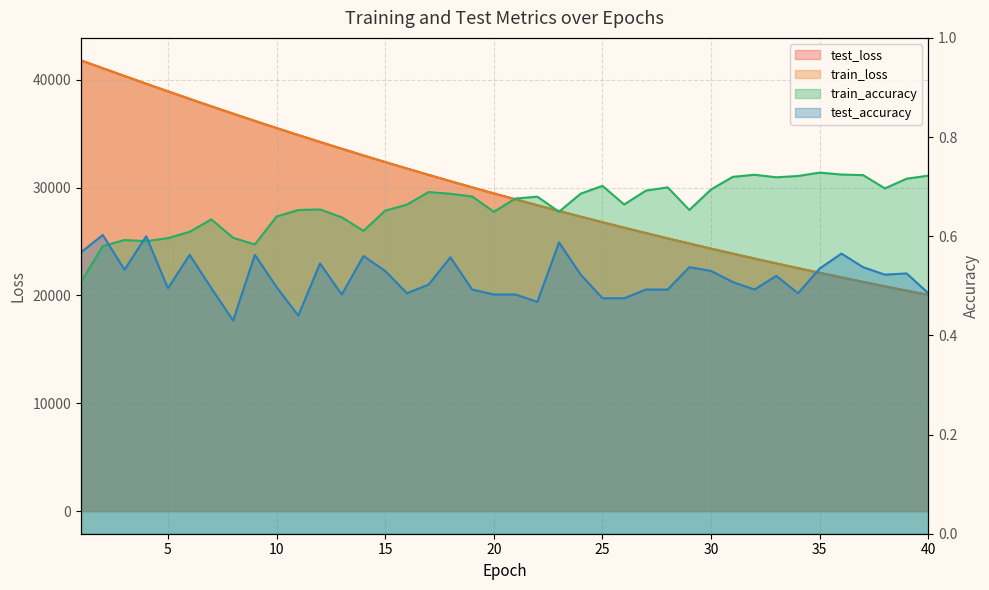

At which label does test_loss reach its peak?

1